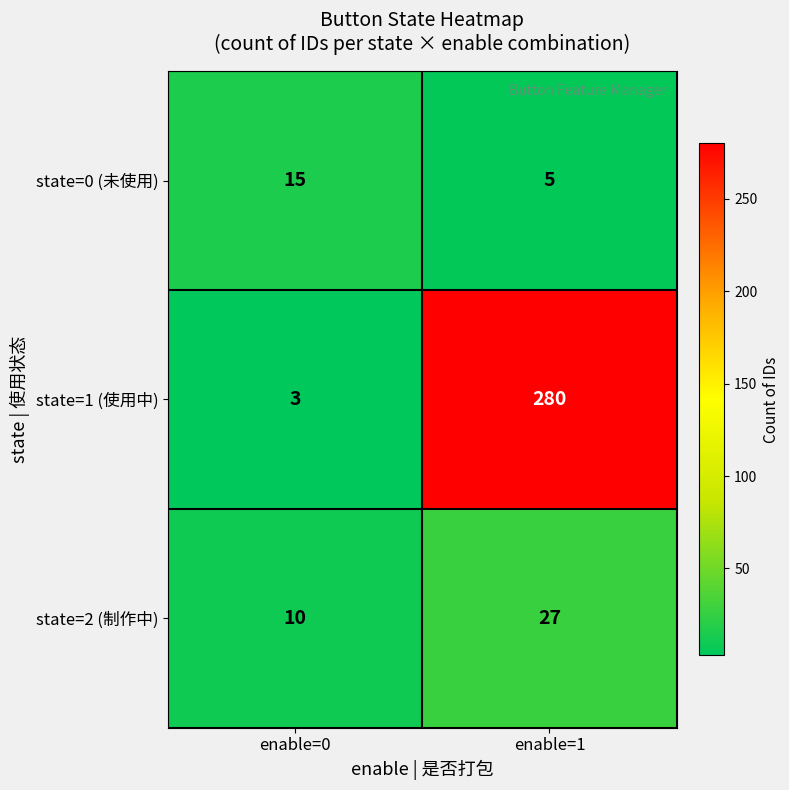

Reading left to right, list all the values displayed in this chart.

state=0 (未使用): enable=0=15	enable=1=5
state=1 (使用中): enable=0=3	enable=1=280
state=2 (制作中): enable=0=10	enable=1=27